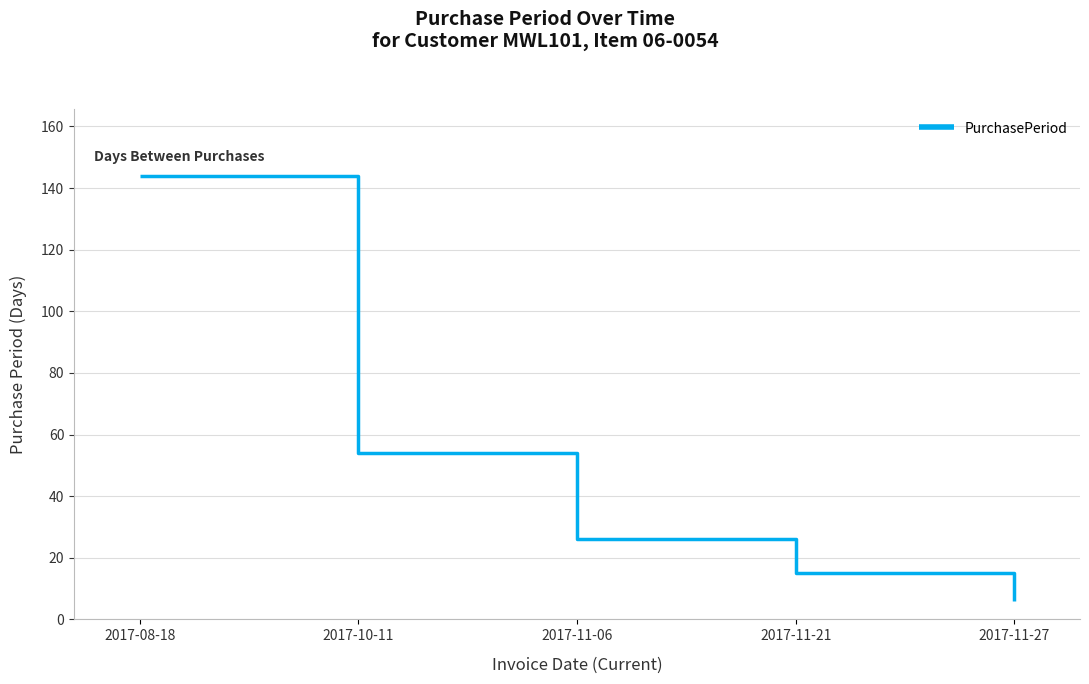

Is this an area chart (filled region under the line)?

No